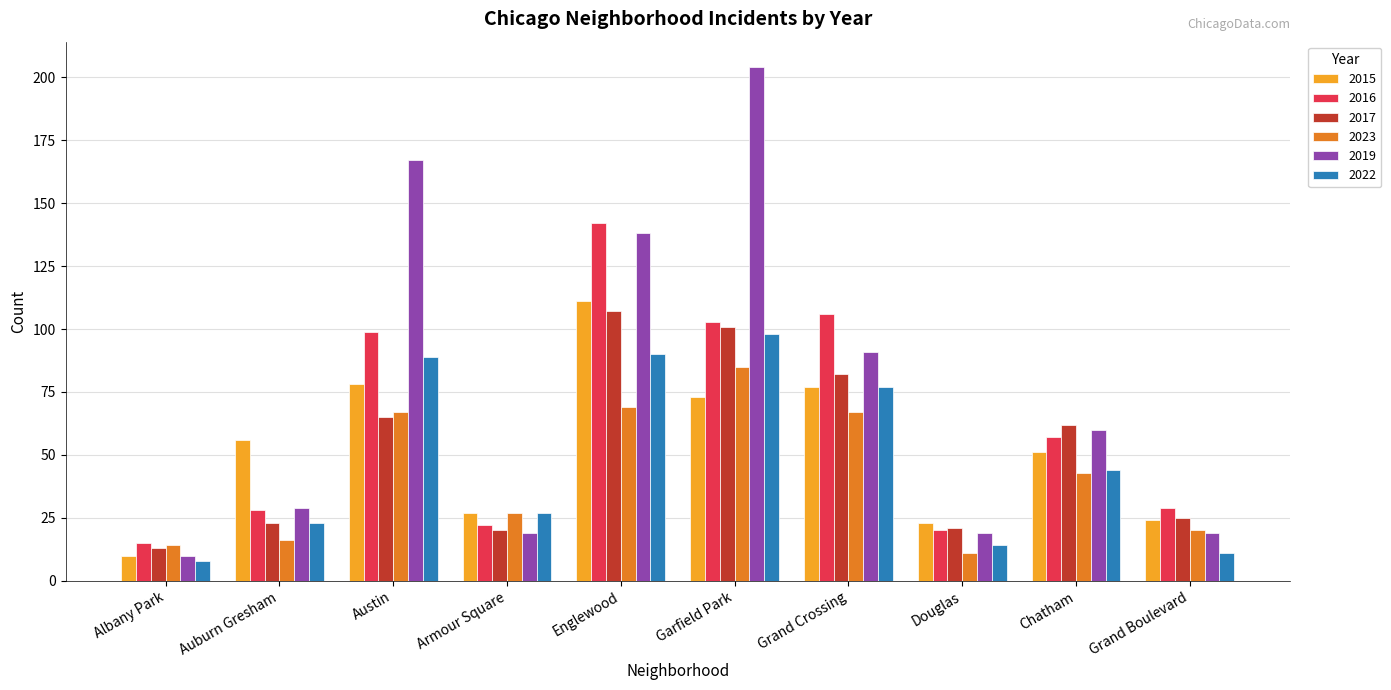

Is it true that 2019 equals 270 at Austin?

False